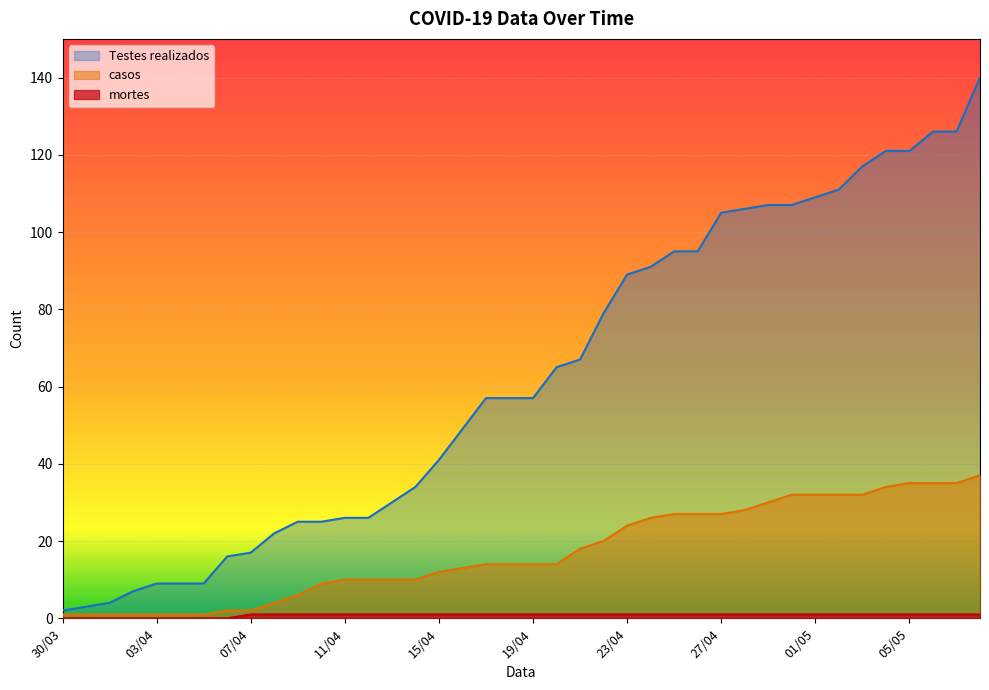

What is the label of the 35th point from the left?

03/05